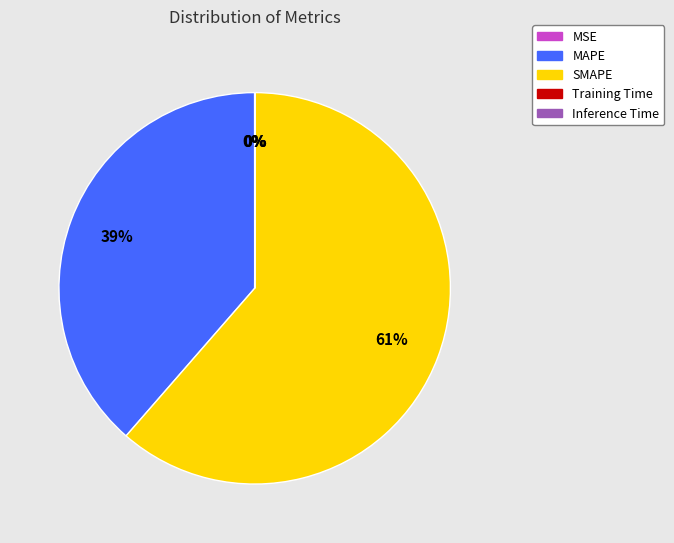

Does SMAPE account for over 50% of the chart?

Yes